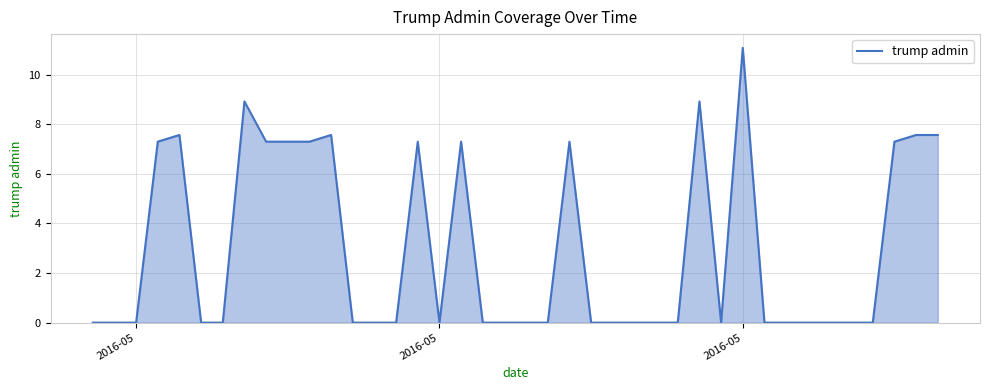

What is the maximum value shown in the chart?

11.1